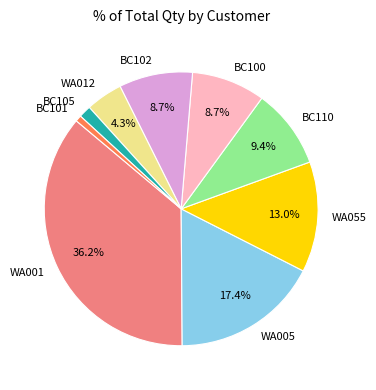

Does any single category account for the majority?

No